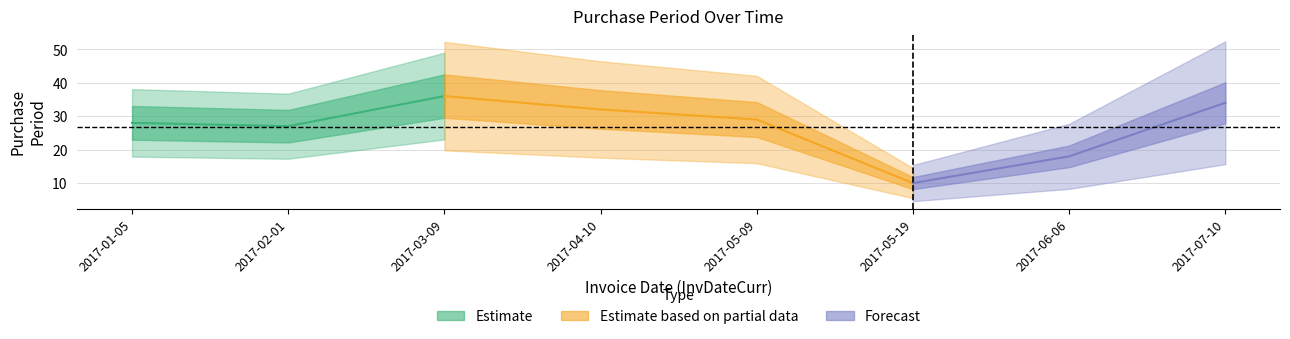

Where is the first local maximum?

2017-03-09